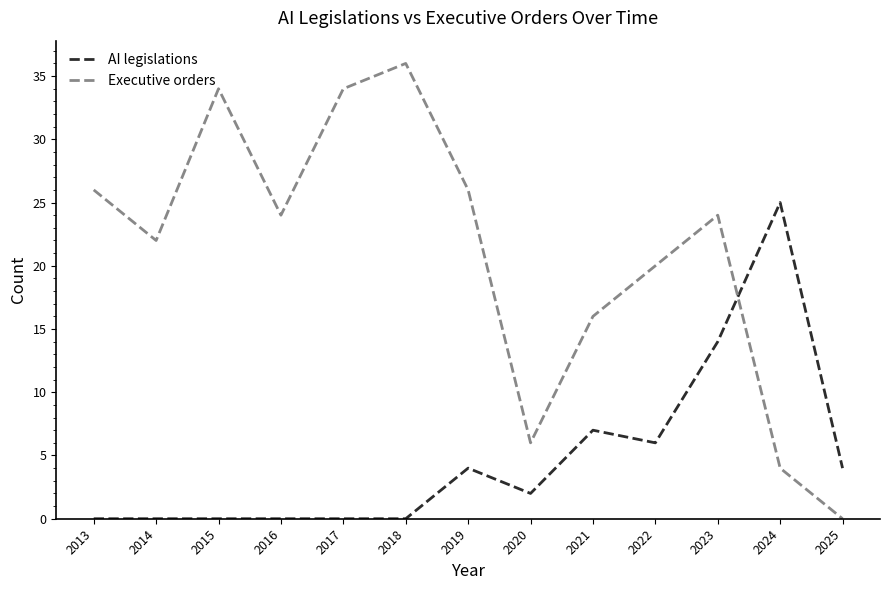

What is the difference between the maximum and minimum values in the Executive orders series?

36